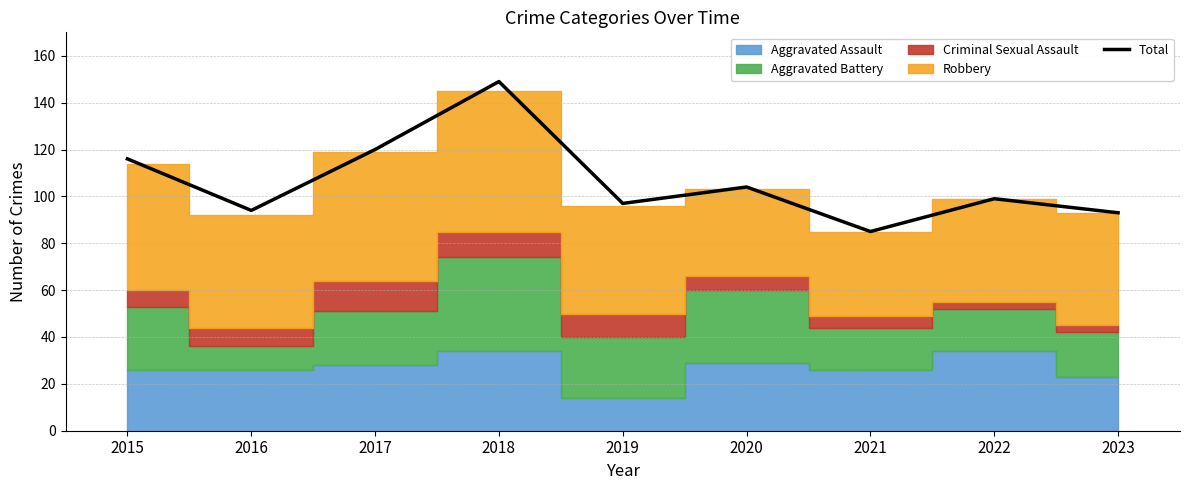

Rank the categories by value from lowest to highest.

2021, 2023, 2016, 2019, 2022, 2020, 2015, 2017, 2018